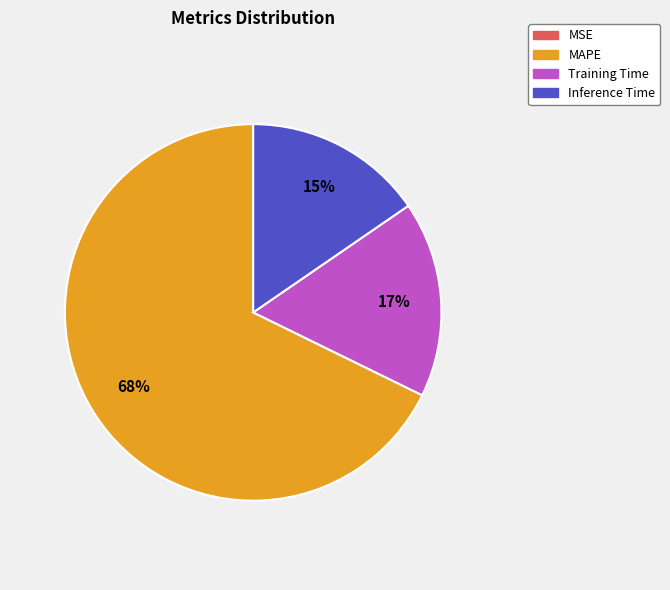

Is it true that Inference Time is 15% of the pie?

True